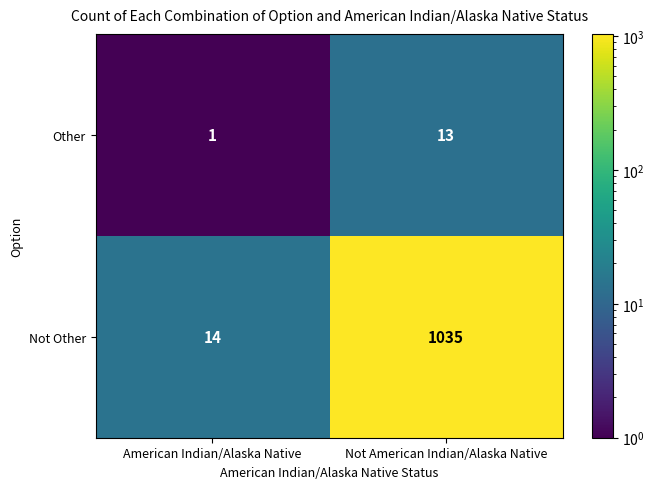

Reading left to right, what are all the values shown in this chart?

Other: 1	13
Not Other: 14	1035